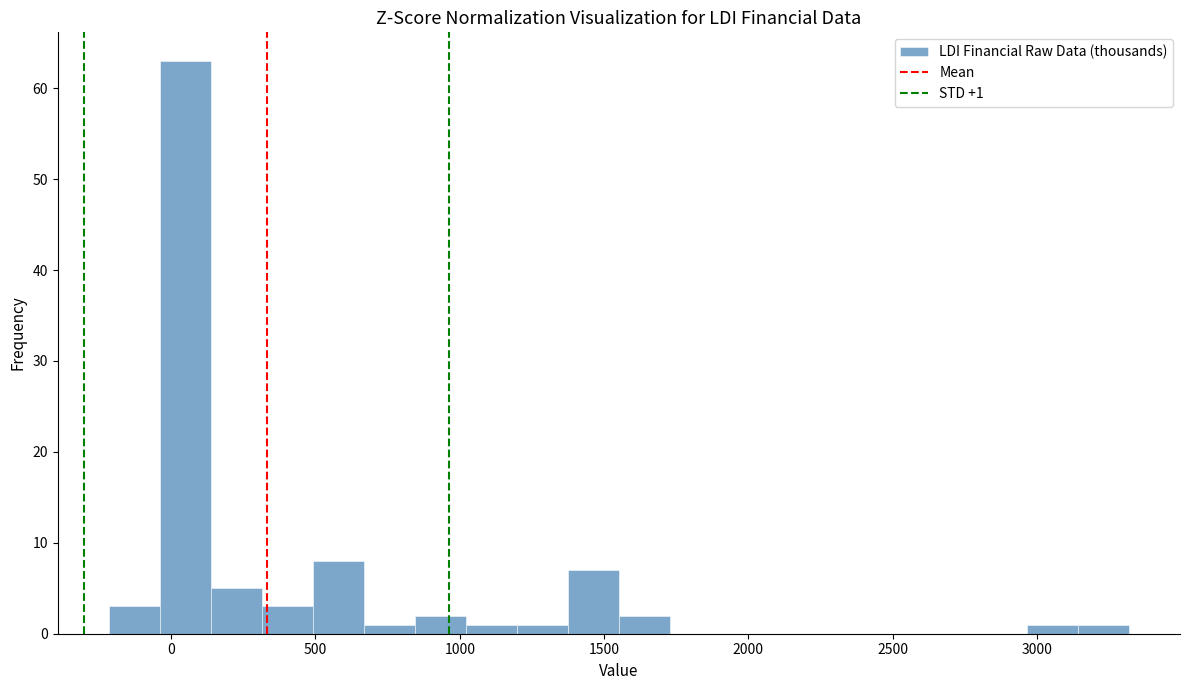

Around what value on the x-axis is the tallest bar? Give the approximate position of its centre, as read against the axis.

50